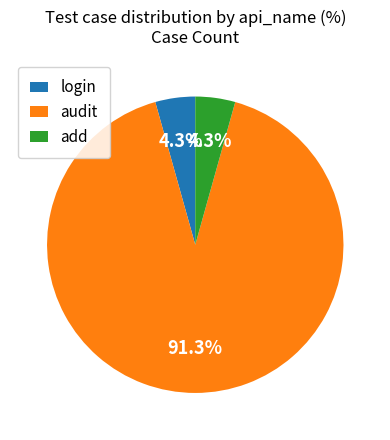

To the nearest percent, what is the average slice percentage?

33%